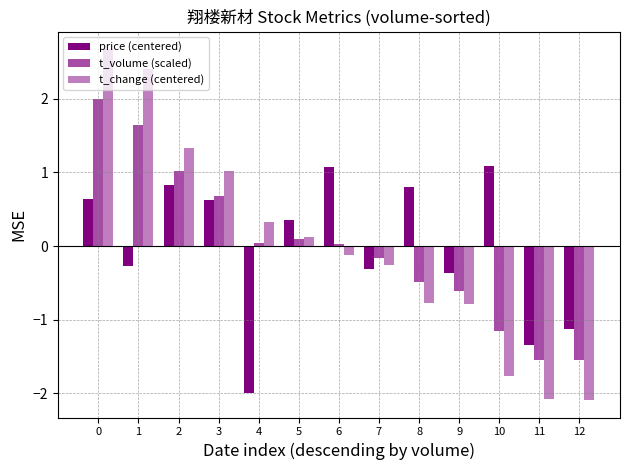

Which has a higher value, 9 or 4?

9